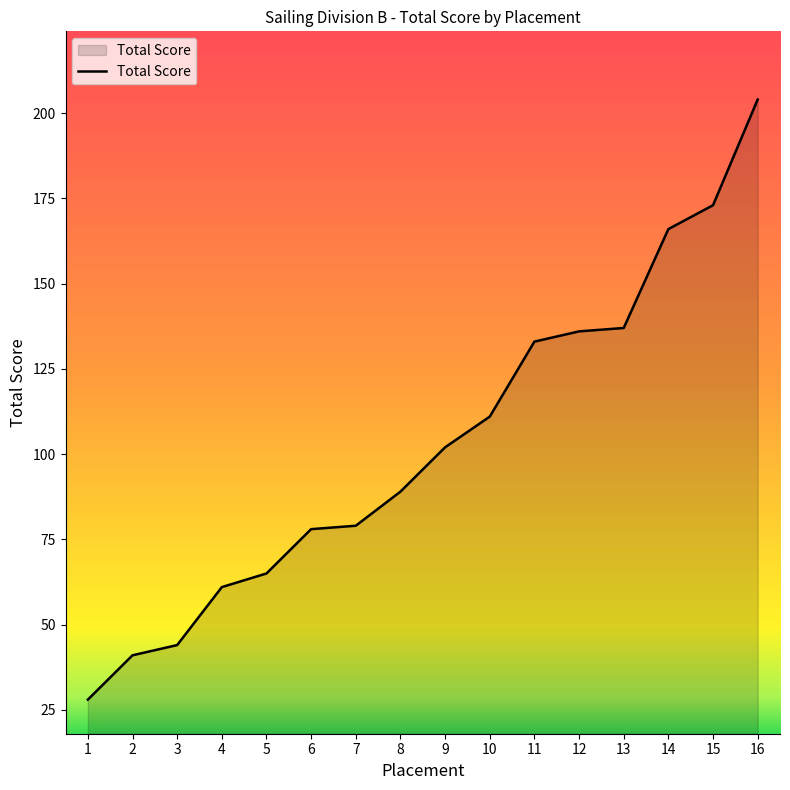

Approximately how many times larger is the value at 15 compared to 11?

1.3